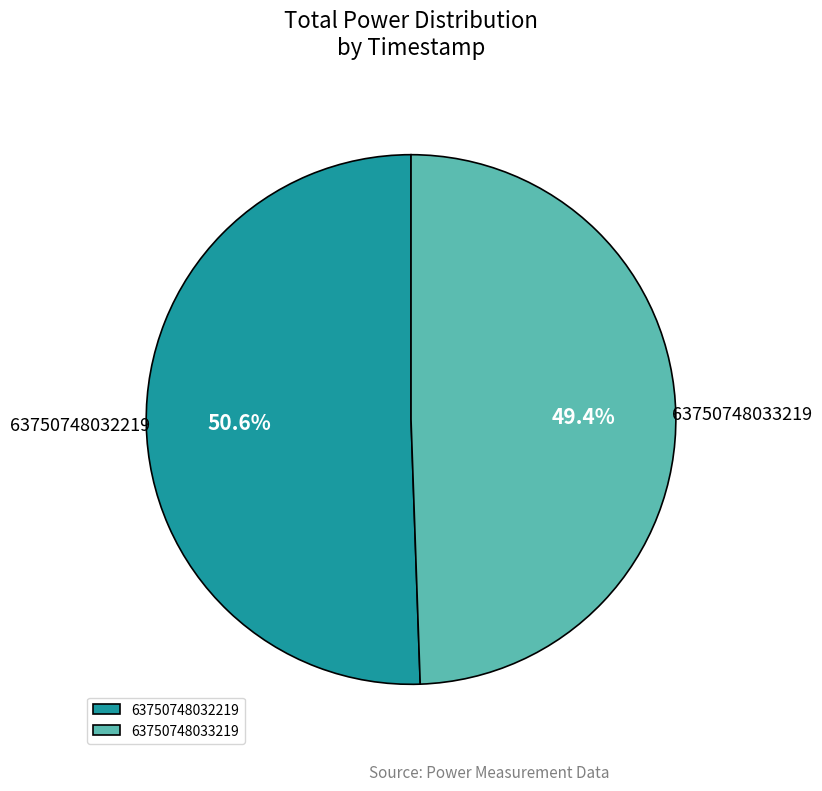

Which has a higher value, 63750748032219 or 63750748033219?

63750748032219